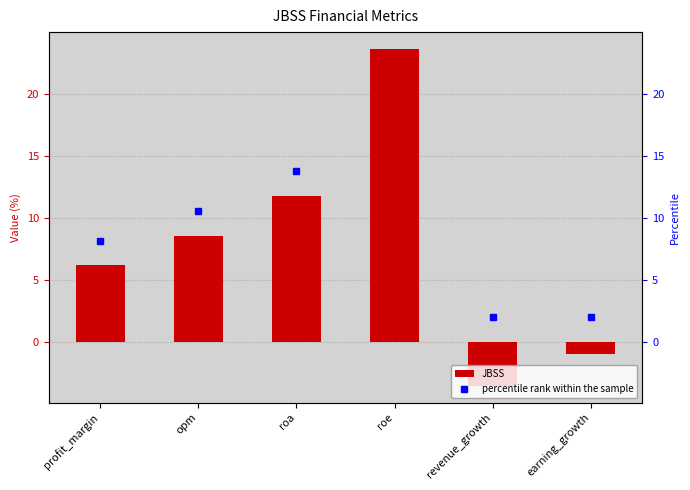

List the series in order of their overall mean, highest first.

percentile rank within the sample, JBSS